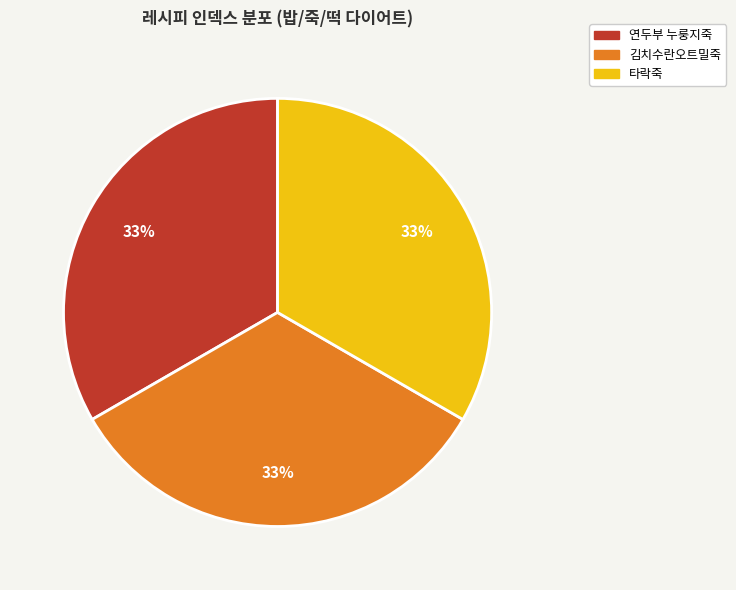

To the nearest percent, what portion does 김치수란오트밀죽 represent?

33%